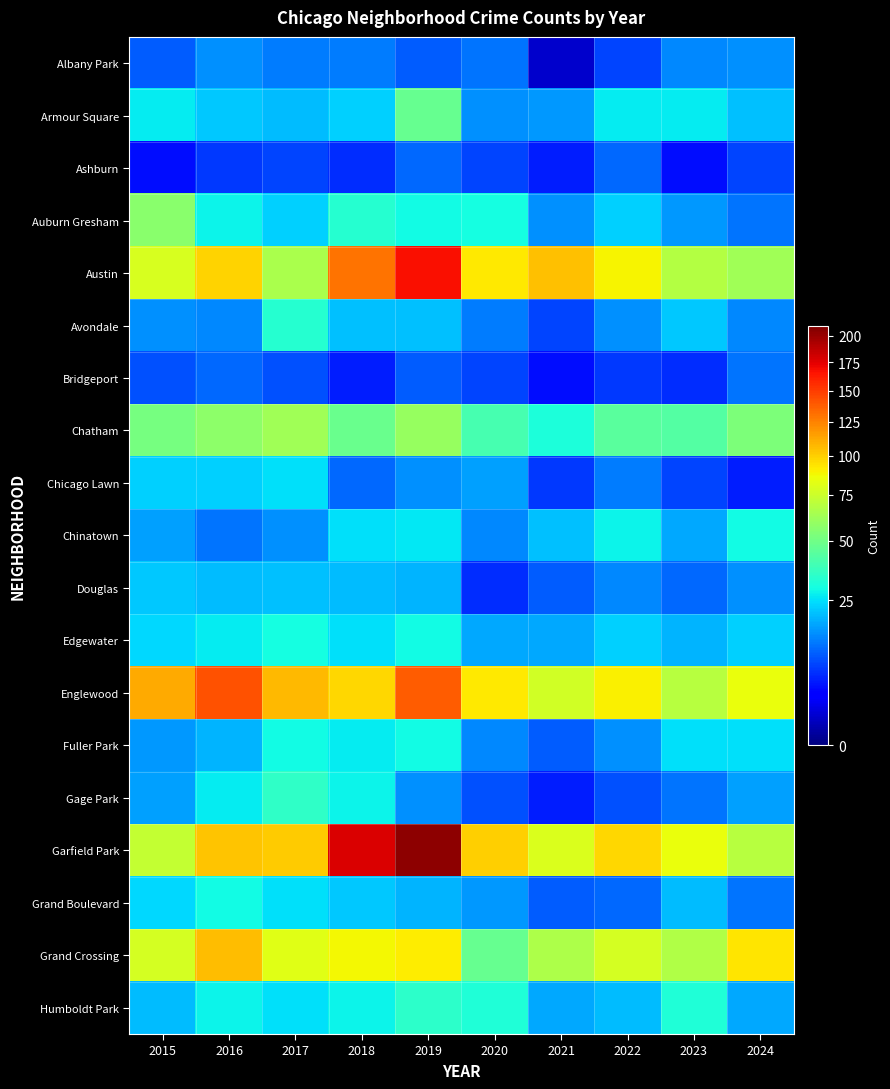

At which category does the chart reach its peak across all series?

2019